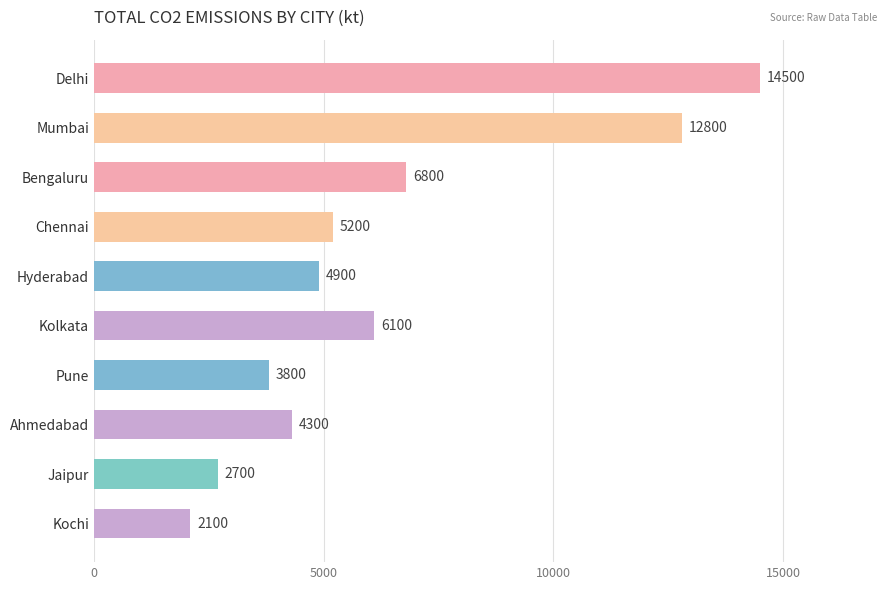

What is the label of the 1st bar from the bottom?

Kochi